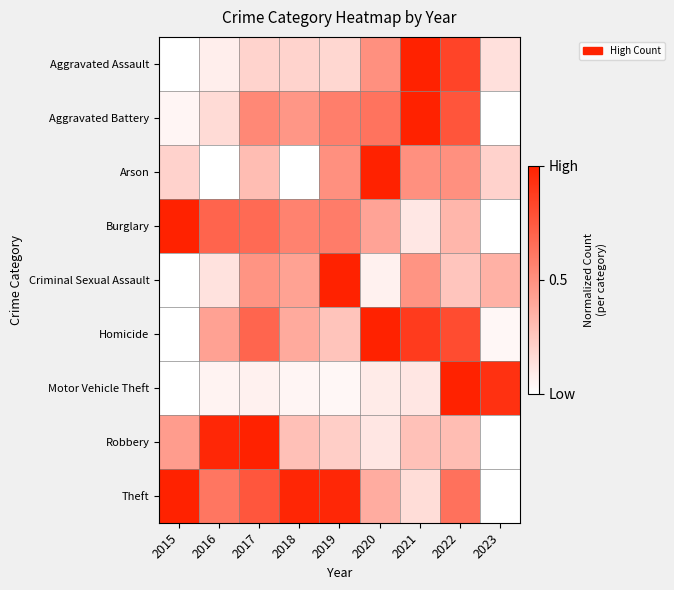

Reading left to right, transcribe all the data shown in this chart.

Aggravated Assault: 2015=0.0	2016=0.1	2017=0.2	2018=0.2	2019=0.2	2020=0.5	2021=1.0	2022=0.8	2023=0.1
Aggravated Battery: 2015=0.0	2016=0.2	2017=0.5	2018=0.5	2019=0.6	2020=0.6	2021=1.0	2022=0.8	2023=0.0
Arson: 2015=0.2	2016=0.0	2017=0.3	2018=0.0	2019=0.5	2020=1.0	2021=0.5	2022=0.5	2023=0.2
Burglary: 2015=1.0	2016=0.7	2017=0.7	2018=0.6	2019=0.6	2020=0.4	2021=0.1	2022=0.3	2023=0.0
Criminal Sexual Assault: 2015=0.0	2016=0.1	2017=0.5	2018=0.4	2019=1.0	2020=0.1	2021=0.5	2022=0.3	2023=0.4
Homicide: 2015=0.0	2016=0.4	2017=0.7	2018=0.4	2019=0.3	2020=1.0	2021=0.9	2022=0.8	2023=0.0
Motor Vehicle Theft: 2015=0.0	2016=0.1	2017=0.1	2018=0.0	2019=0.0	2020=0.1	2021=0.1	2022=1.0	2023=0.9
Robbery: 2015=0.4	2016=1.0	2017=1.0	2018=0.3	2019=0.2	2020=0.1	2021=0.3	2022=0.3	2023=0.0
Theft: 2015=1.0	2016=0.6	2017=0.8	2018=1.0	2019=1.0	2020=0.4	2021=0.2	2022=0.6	2023=0.0